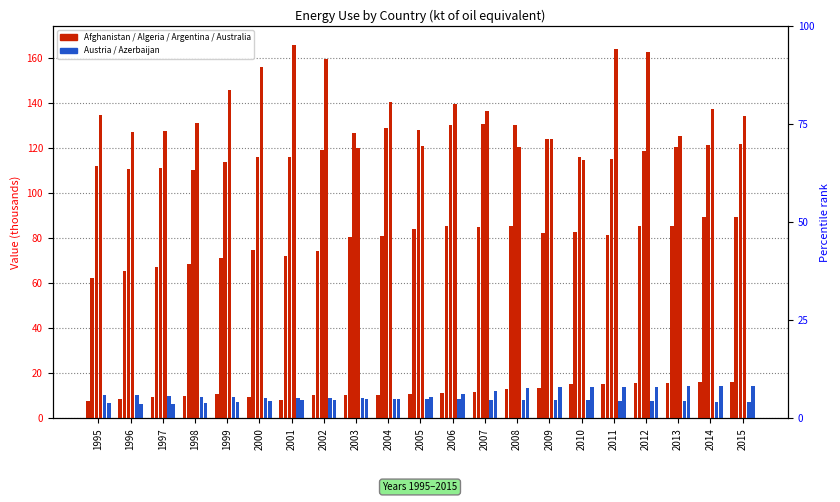

Reading right to left, transcribe all the data shown in this chart.

Afghanistan: 16.0	16.3	15.8	15.6	15.5	15.2	13.4	12.9	11.6	11.2	10.7	10.5	10.5	10.2	8.4	9.6	10.8	10.0	9.4	8.7	7.8
Algeria: 89.6	89.3	85.5	85.7	81.3	82.8	82.3	85.5	85.2	85.7	84.3	81.2	80.5	74.2	72.3	74.6	71.3	68.7	67.3	65.6	62.5
Argentina: 122.0	121.5	120.4	118.7	115.2	115.9	124.0	130.2	130.8	130.5	128.3	128.8	127.0	119.3	116.1	115.9	114.1	110.1	111.2	110.7	112.0
Australia: 134.2	137.7	125.7	162.6	164.1	114.9	124.3	120.5	136.7	139.7	121.1	140.4	120.0	159.5	166.1	156.1	145.9	131.1	127.8	127.4	134.8
Austria: 7.4	7.4	7.6	7.8	7.9	8.1	8.1	8.2	8.3	8.5	8.6	8.8	8.9	9.1	9.2	9.3	9.5	9.7	9.9	10.3	10.4
Azerbaijan: 14.2	14.3	14.3	14.0	13.8	14.0	13.9	13.6	12.2	10.8	9.6	8.6	8.4	8.2	8.1	7.6	7.4	6.9	6.6	6.5	6.7